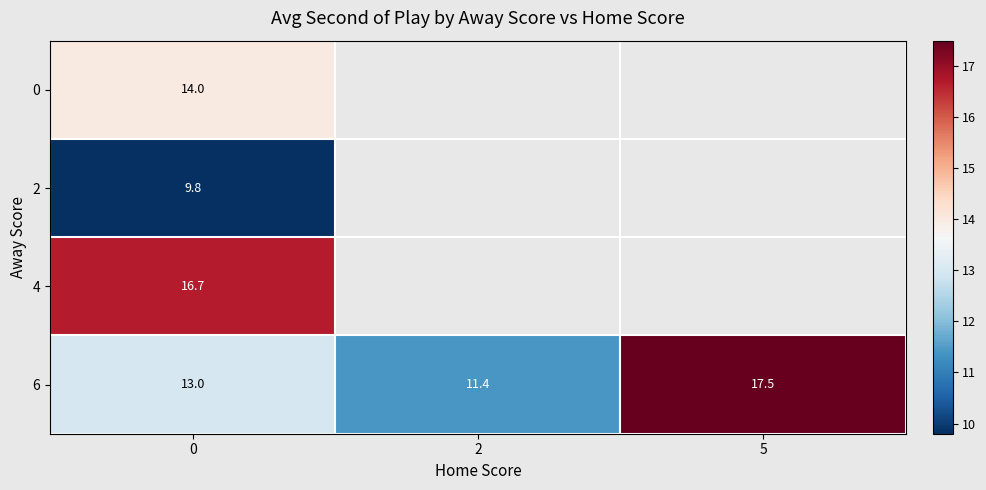

List the labels in order of 6 value, largest first.

5, 0, 2